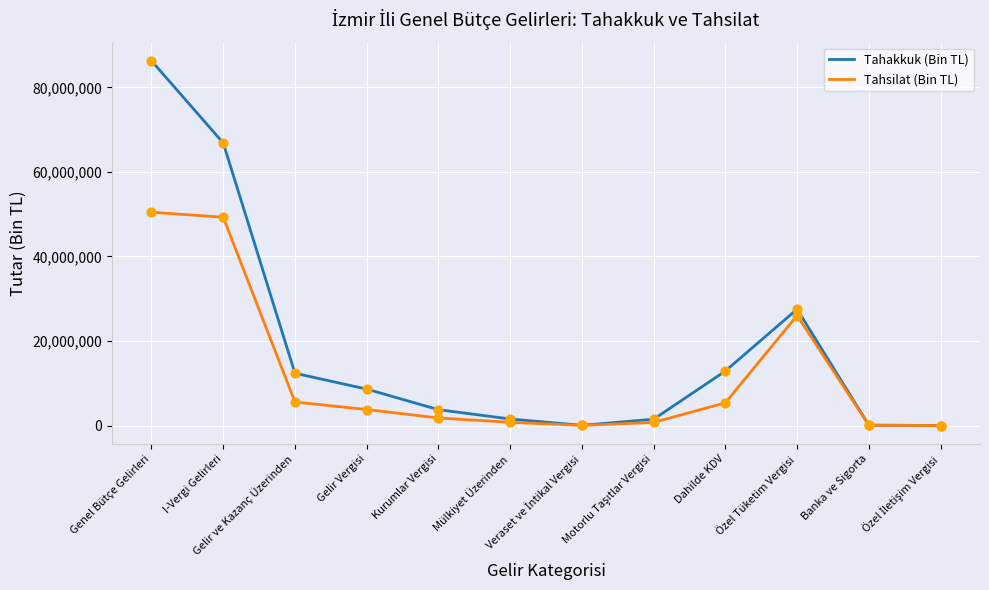

What is the total value across all series at Dahilde KDV?

18269276